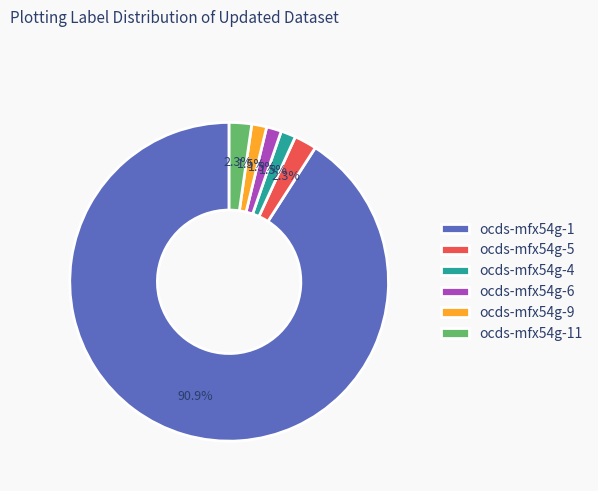

Does any single category account for the majority?

Yes